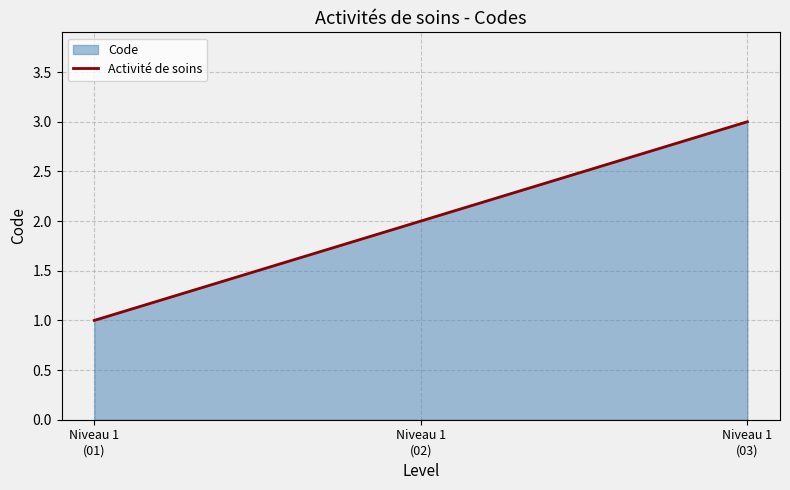

What position from the right is Niveau 1
(02)?

2